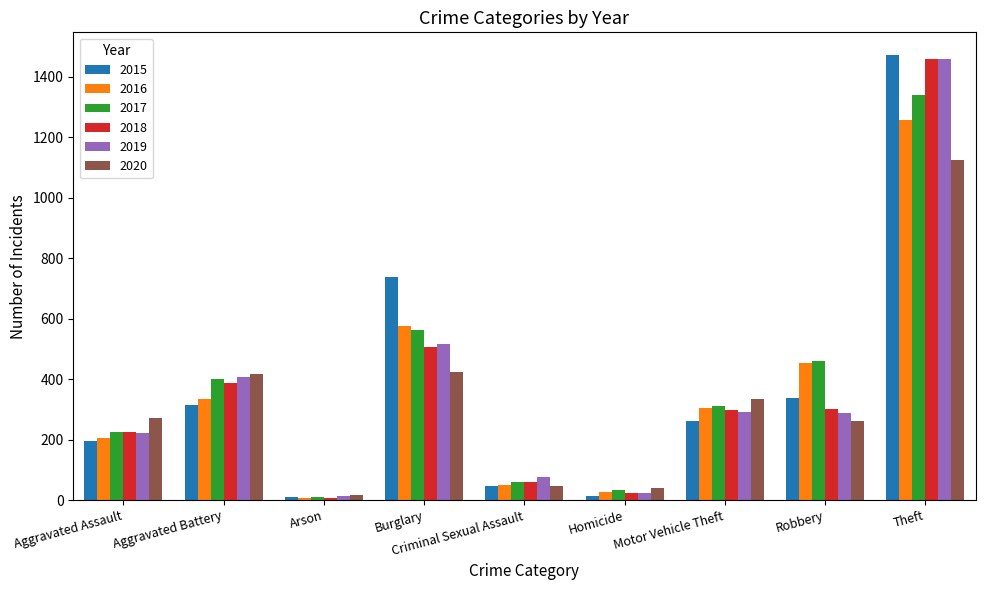

What is the sum of all 2018 values?

3272